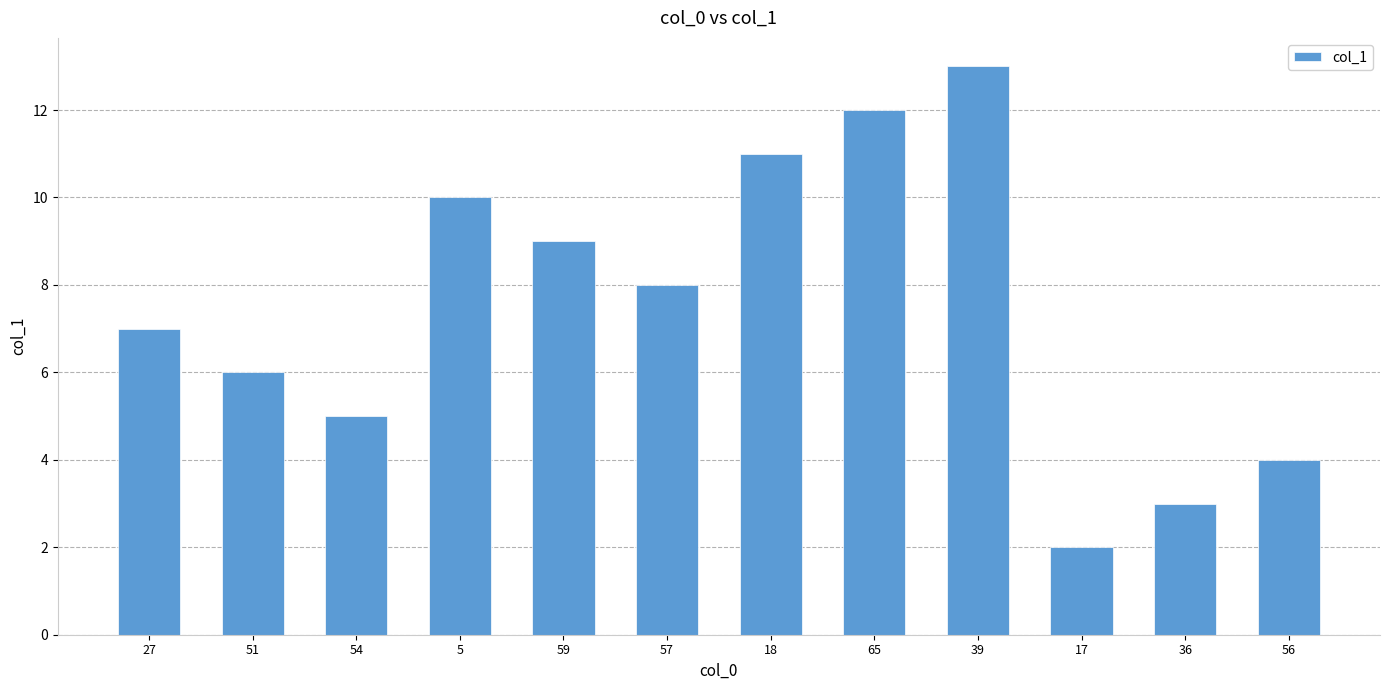

What position from the right is 5?

9